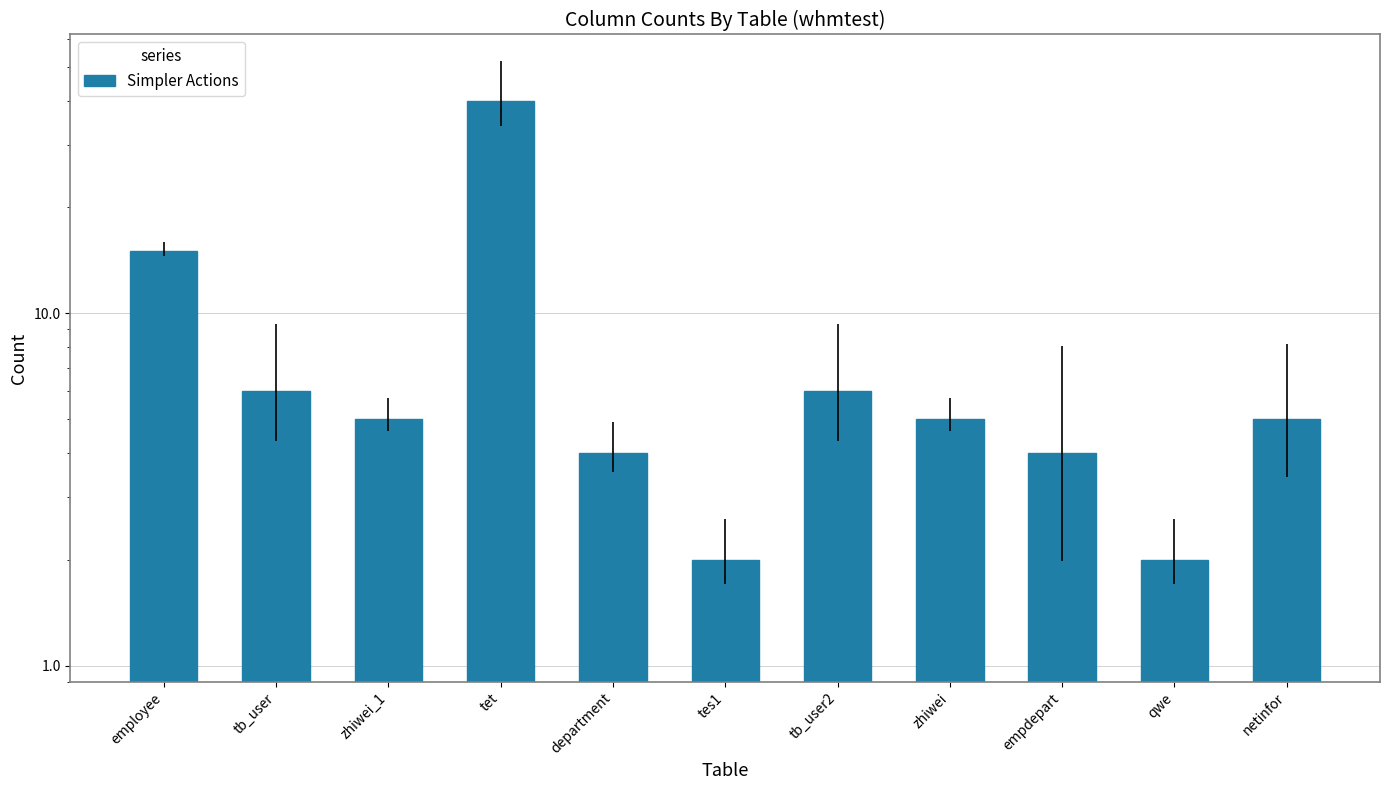

How many data points are above 5?

4